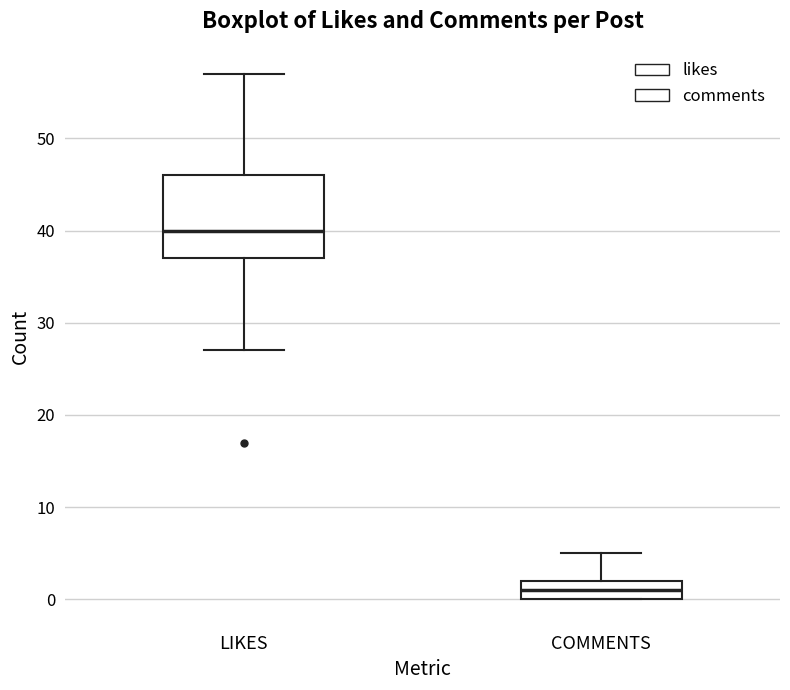

Comparing the boxes themselves (not the whiskers), which one is the tallest?

LIKES